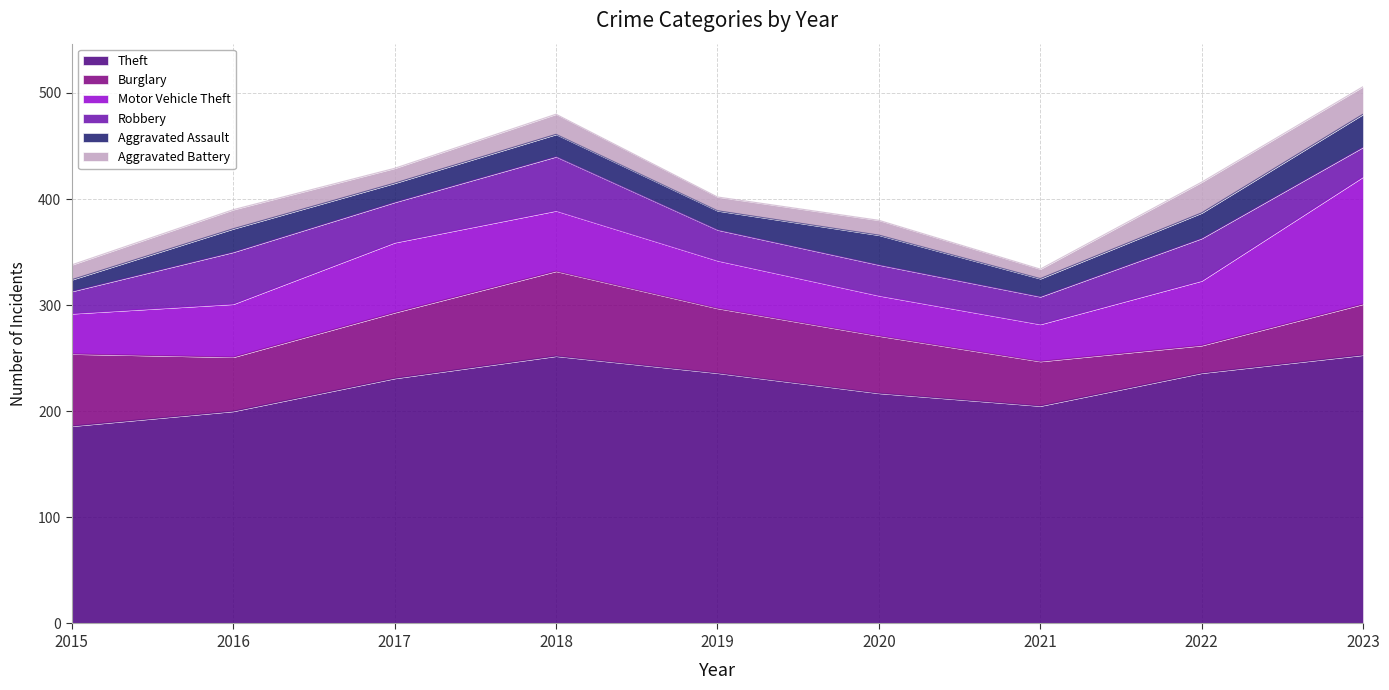

Where is Robbery nearest to the value 36?

2017